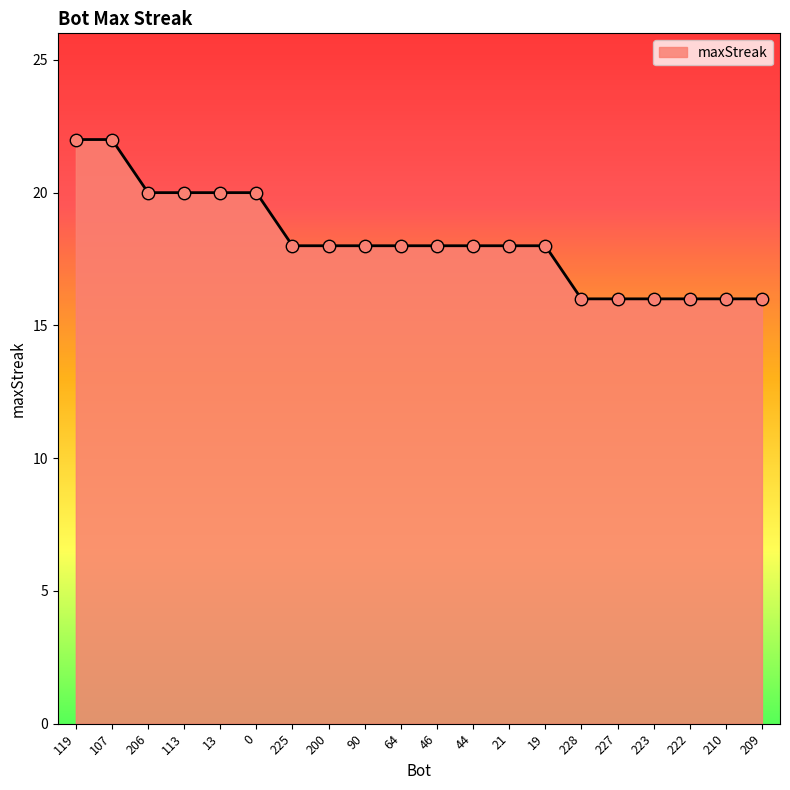

Between 13 and 210, which is larger?

13